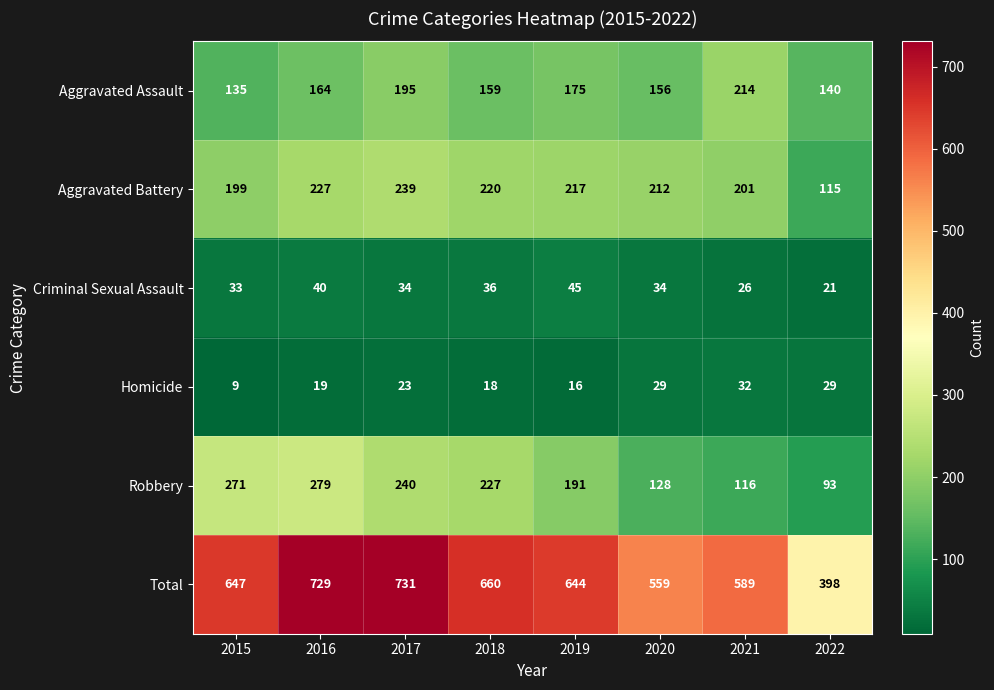

Where is Criminal Sexual Assault nearest to the value 33?

2015